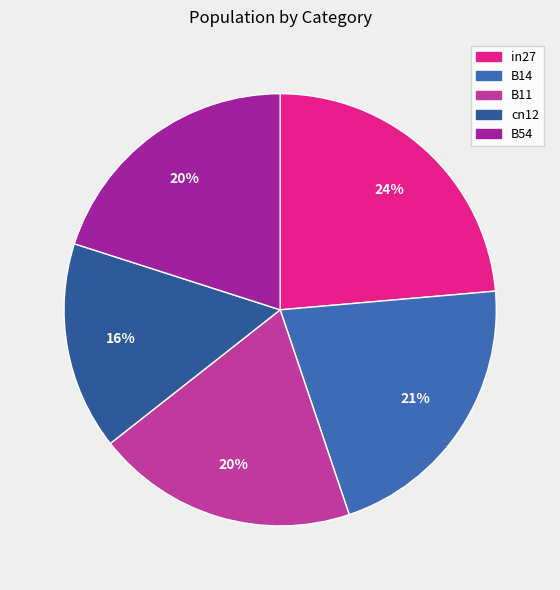

To the nearest percent, what is the difference between the largest and smallest slice percentages?

8%